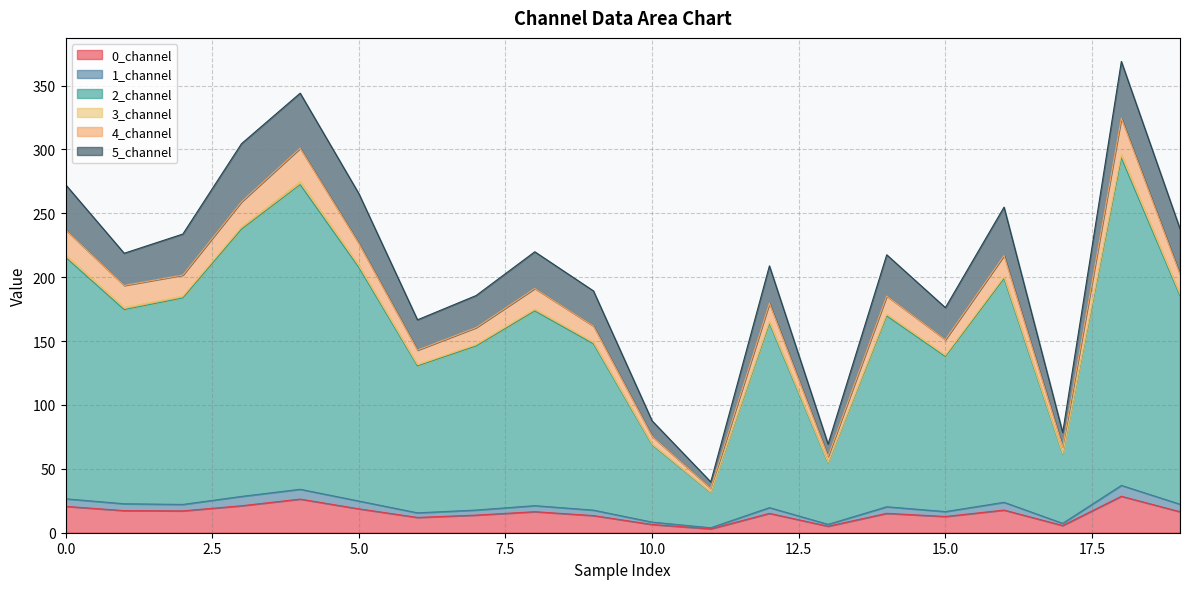

What is the maximum value for 0_channel?

28.5